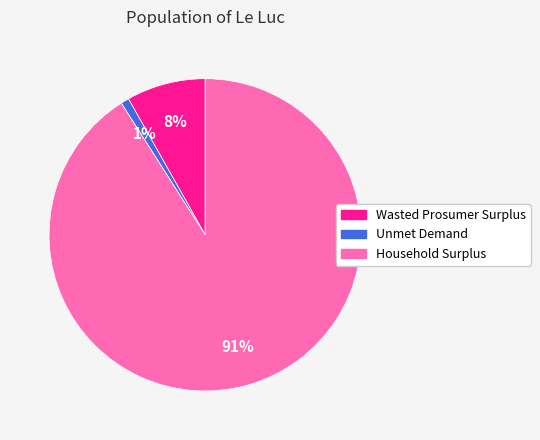

True or false: Household Surplus accounts for 79% of the total.

False